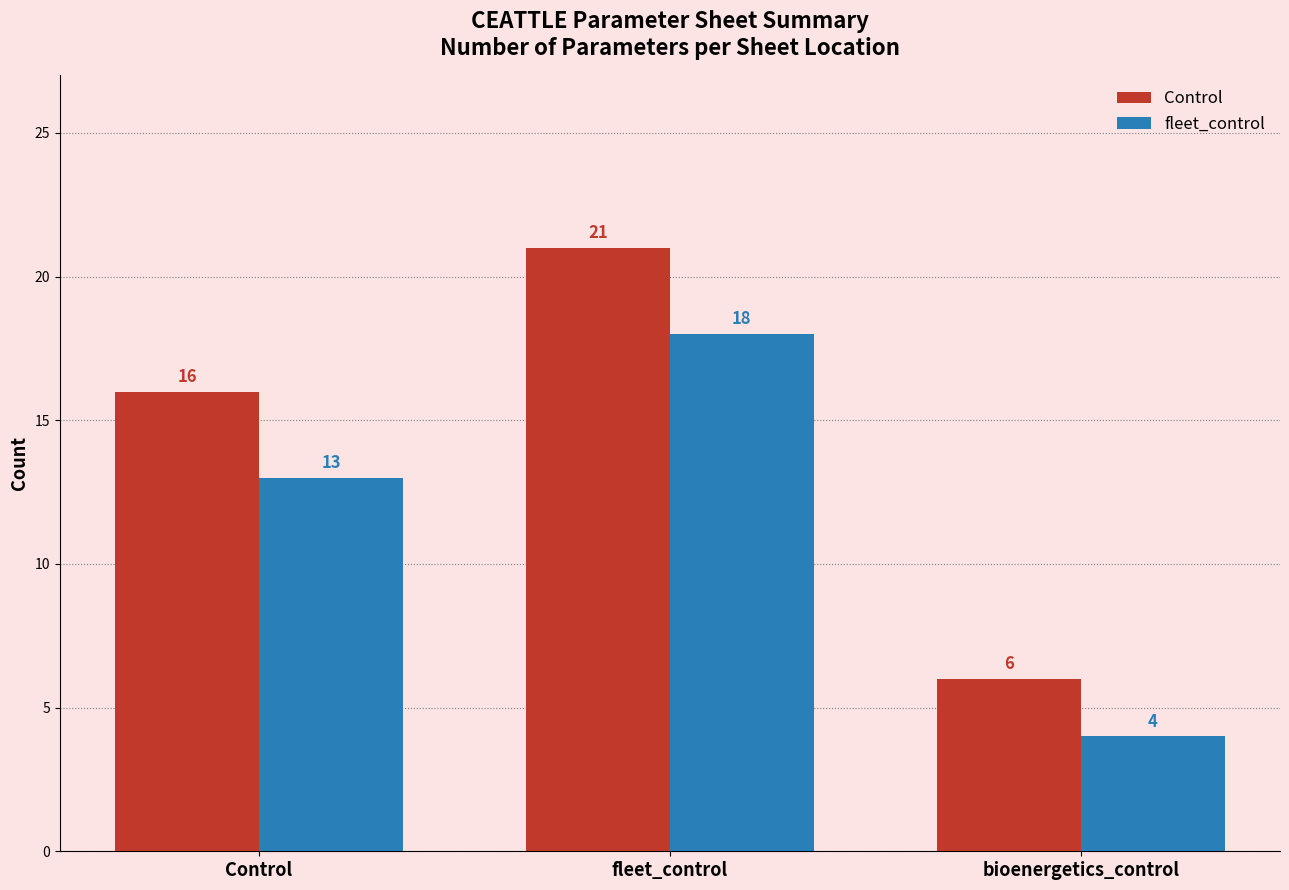

Rank the series at fleet_control from highest to lowest value.

Control, fleet_control